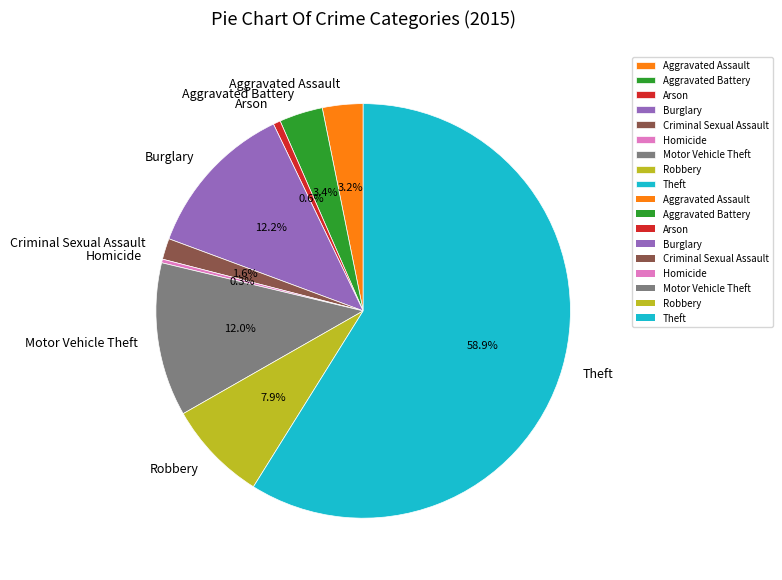

Which category has the biggest portion of the pie?

Theft